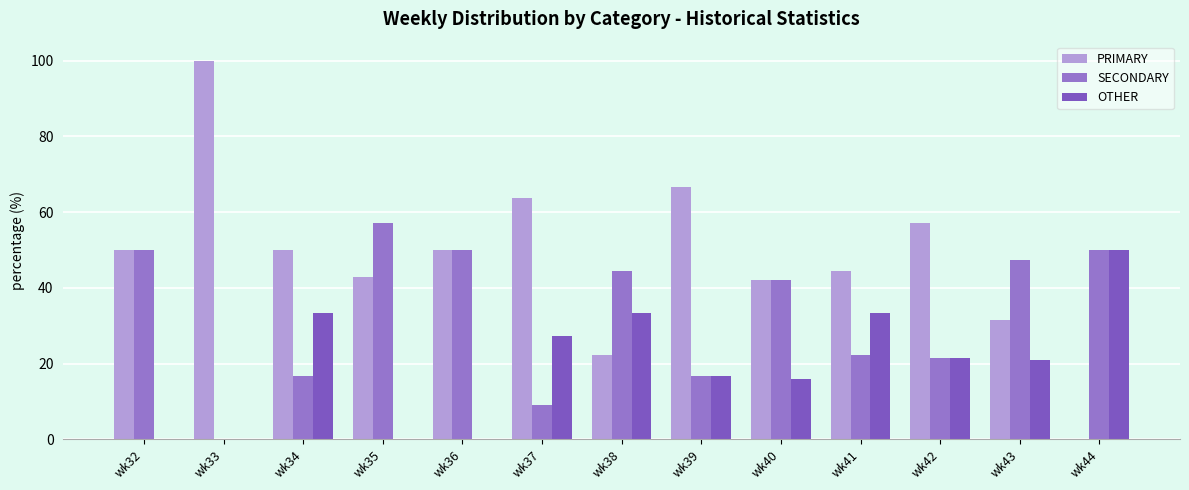

How many positive values does the PRIMARY series have?

12